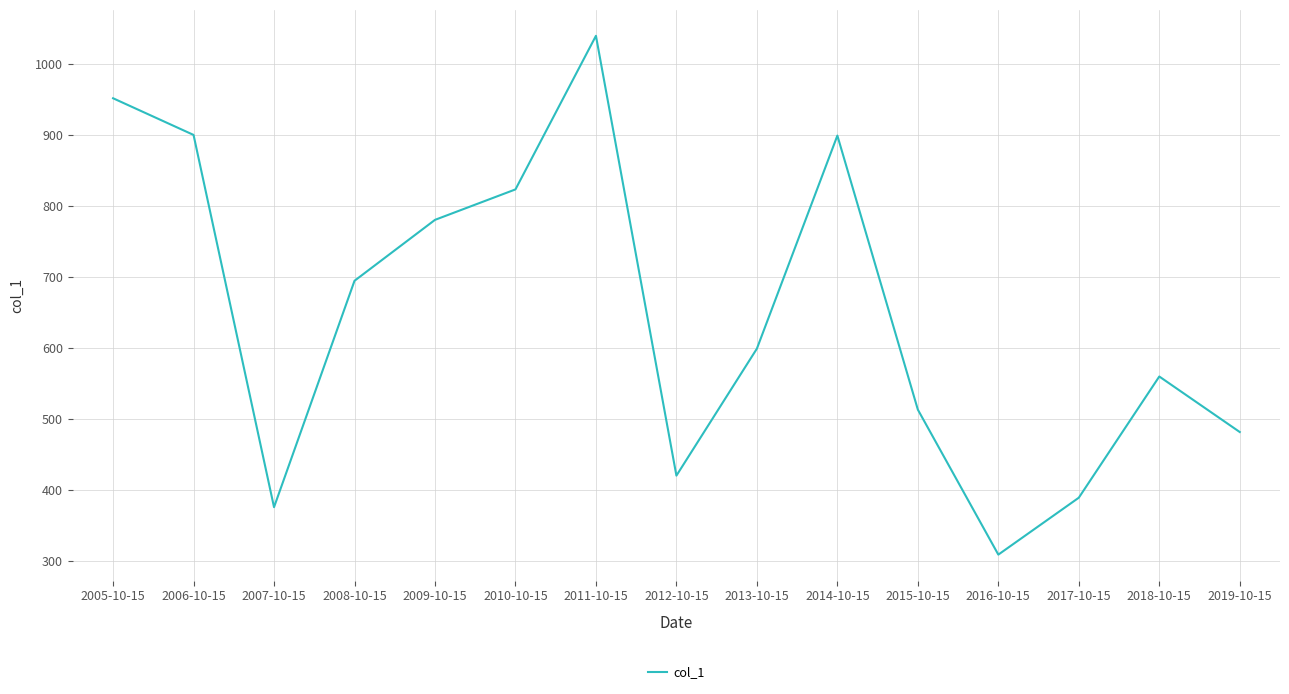

How many categories are shown in the chart?

15